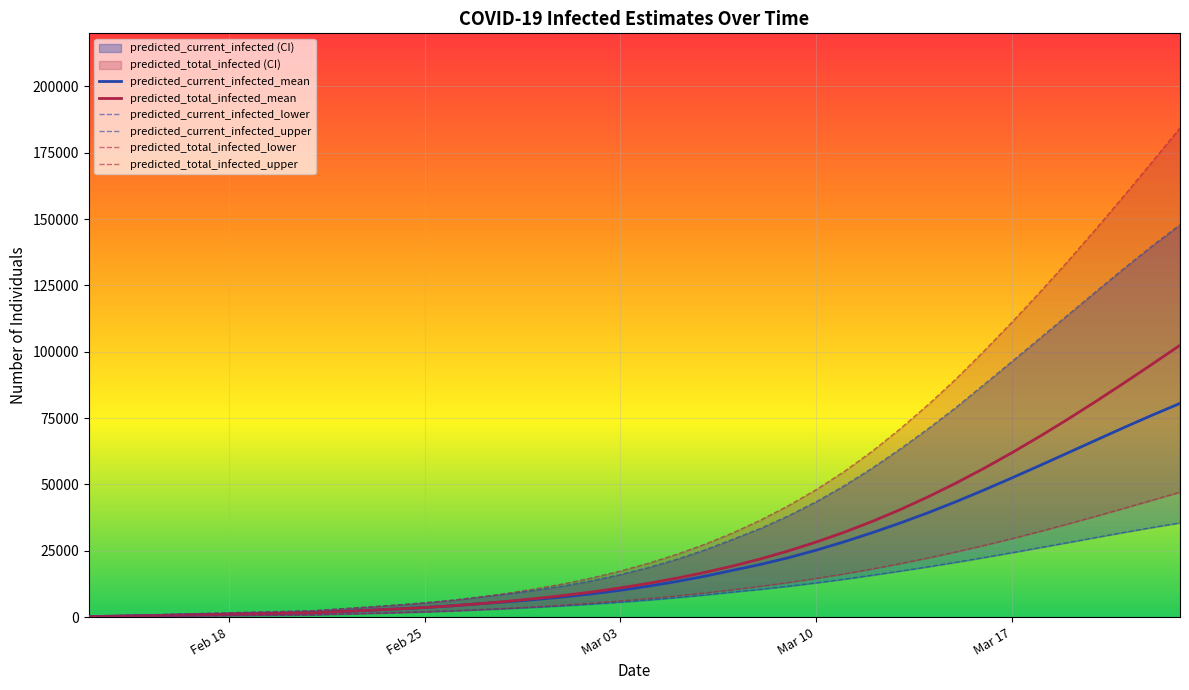

What is the maximum value for predicted_total_infected_mean?

102444